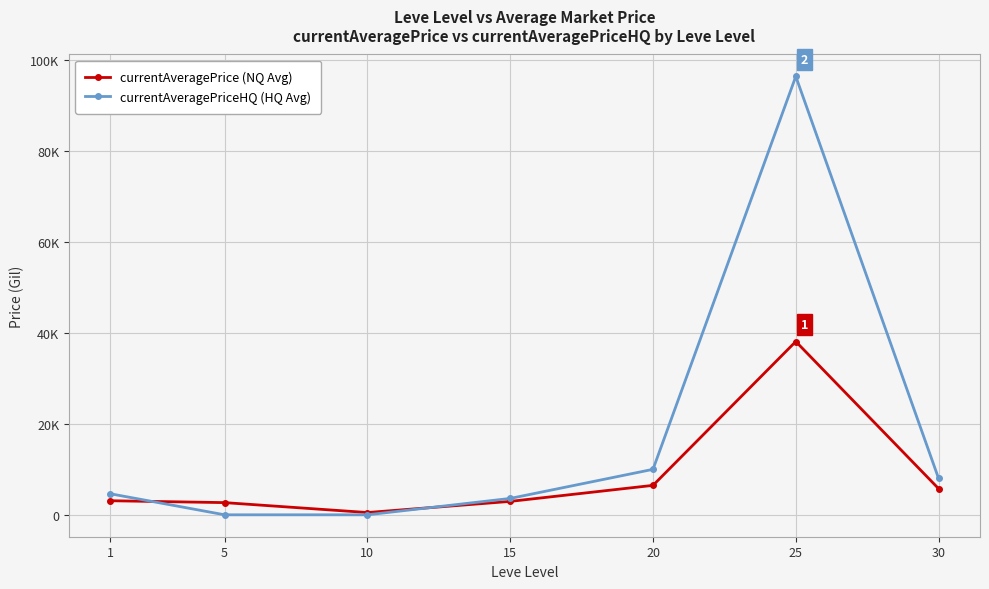

Which series has the largest total across all categories?

currentAveragePriceHQ (HQ Avg)